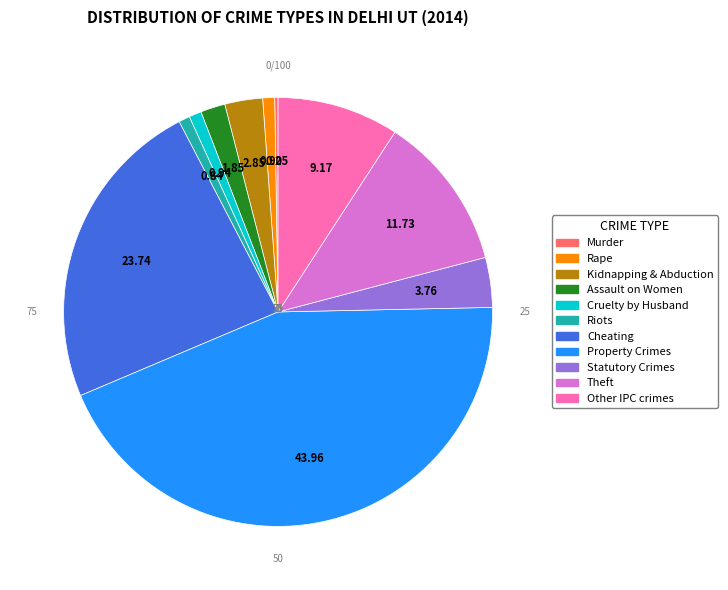

Is there any slice that represents more than half of the pie?

No